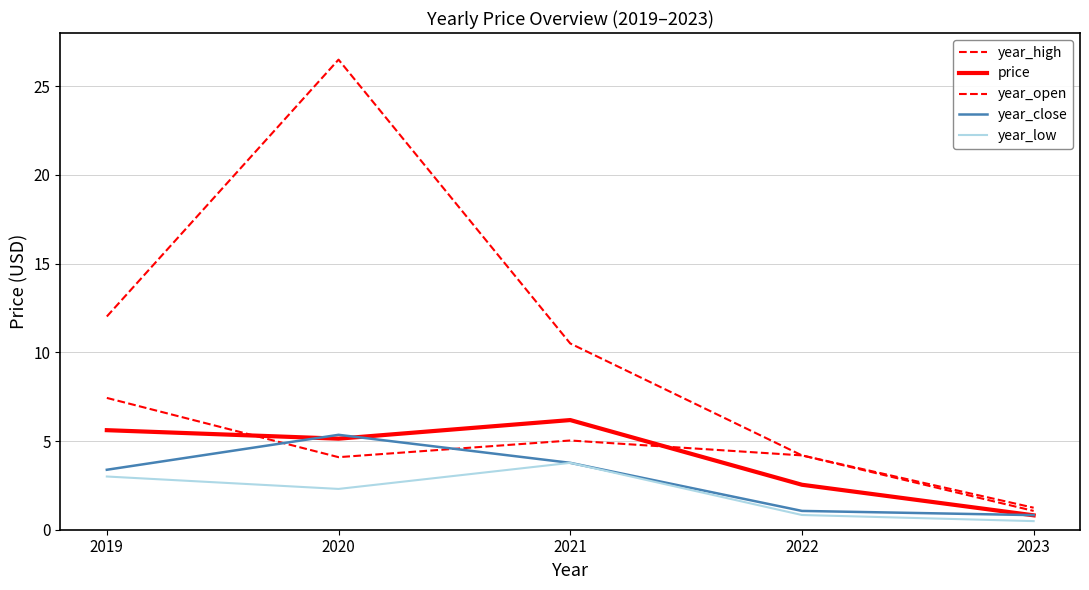

What is the minimum value for year_open?

1.1